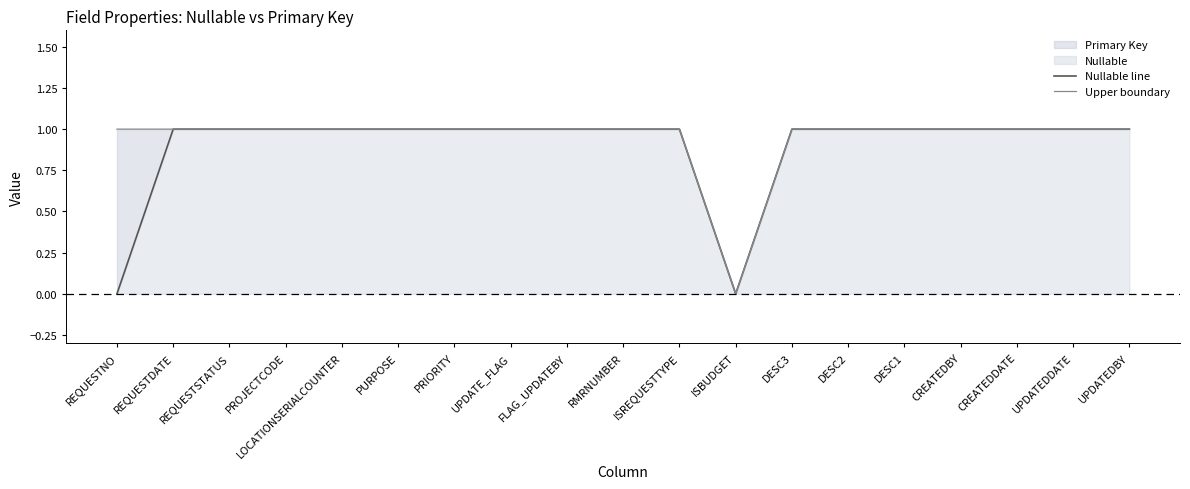

What is the label of the 5th point from the right?

DESC1